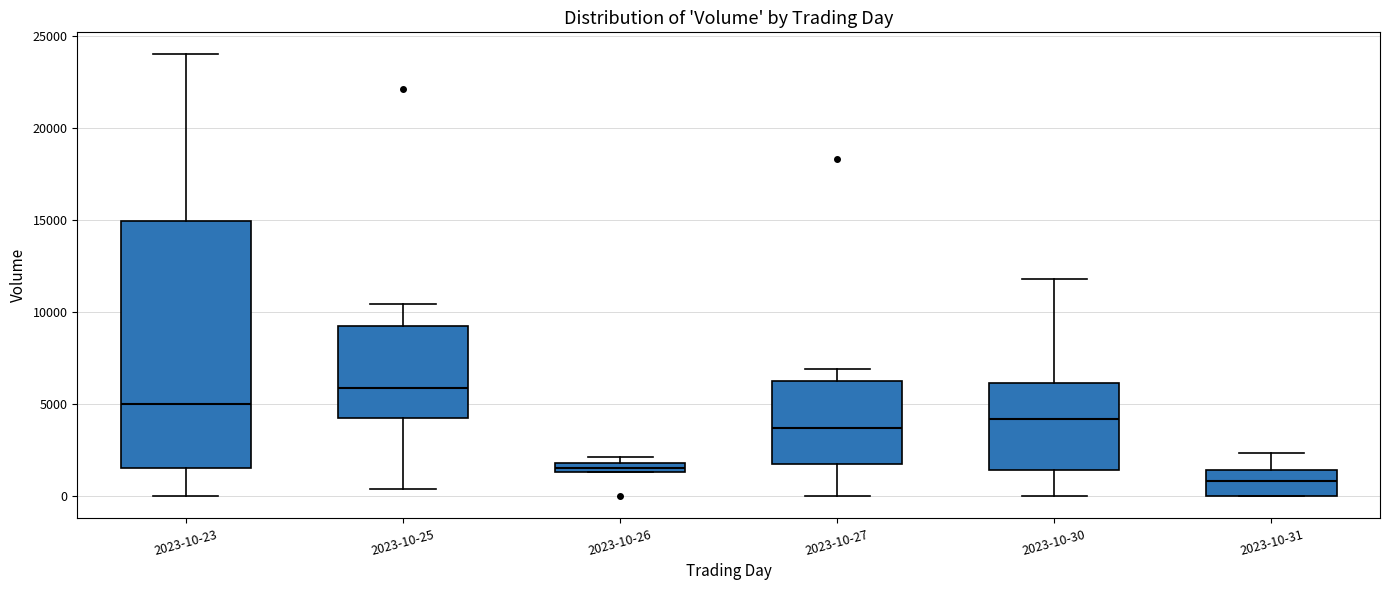

Which box has the highest median line?

2023-10-25